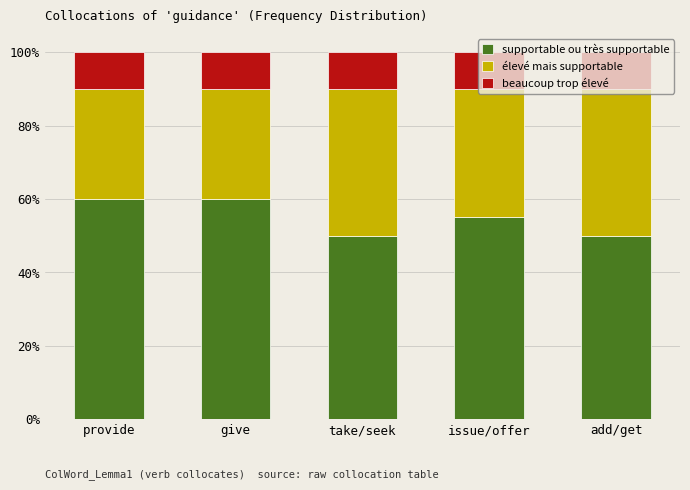

What are all the series names shown in the legend?

supportable ou très supportable, élevé mais supportable, beaucoup trop élevé